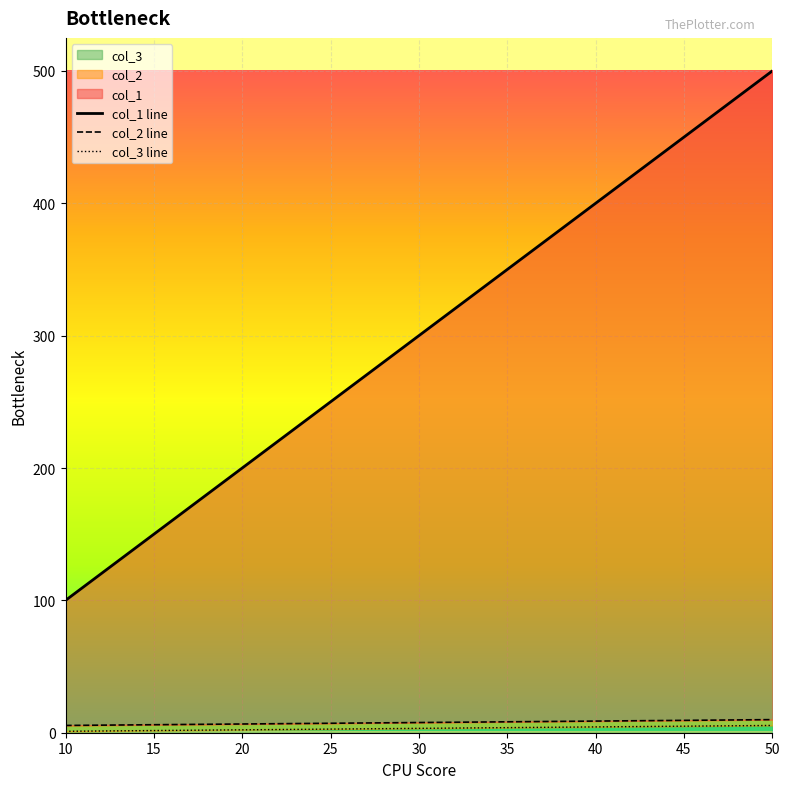

Does the chart display data point markers on the line(s)?

No